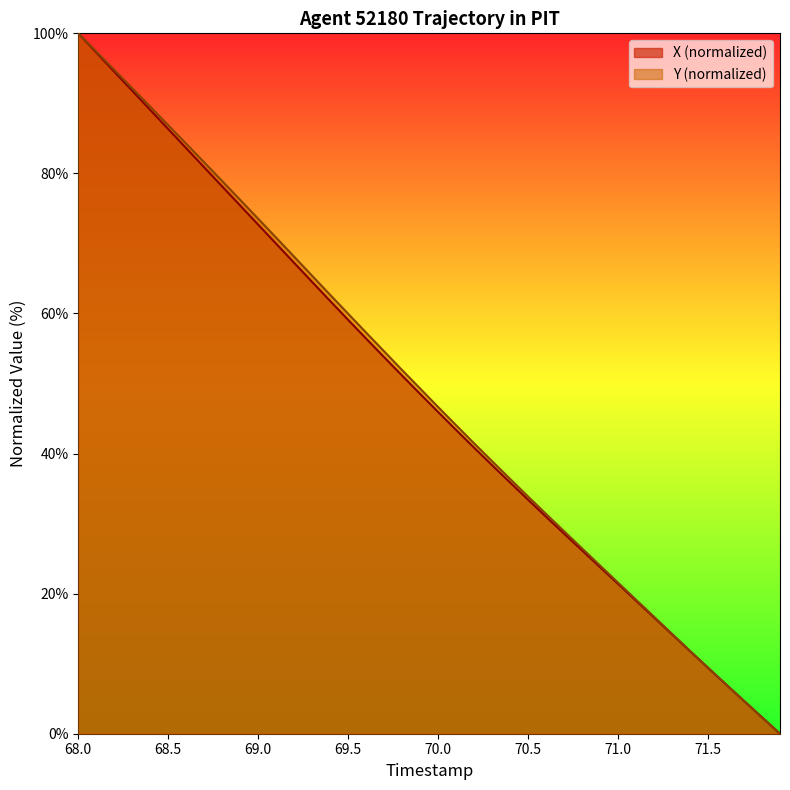

At which label does X reach its peak?

68.0